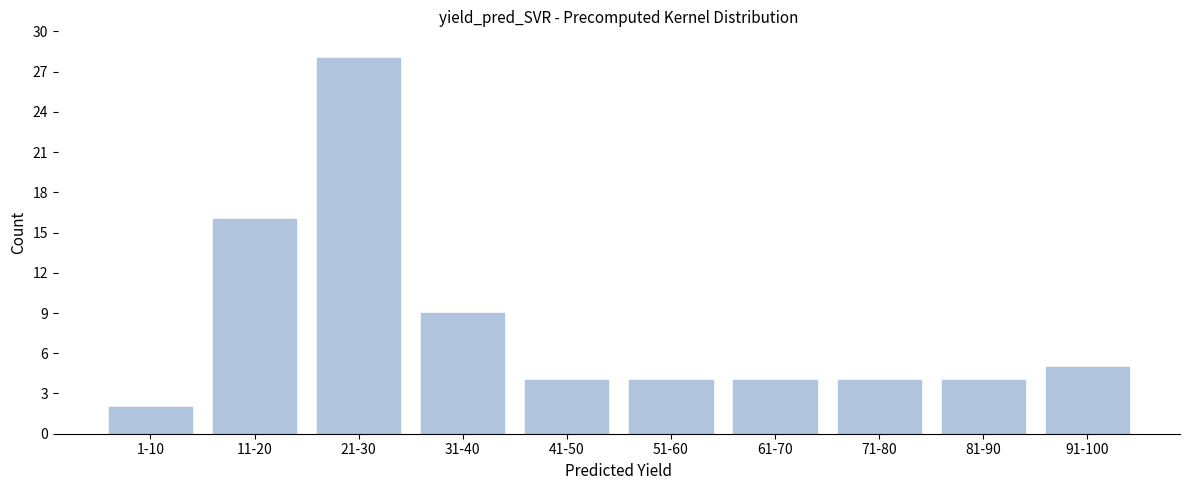

Reading left to right, extract all data points from this chart.

2	16	28	9	4	4	4	4	4	5